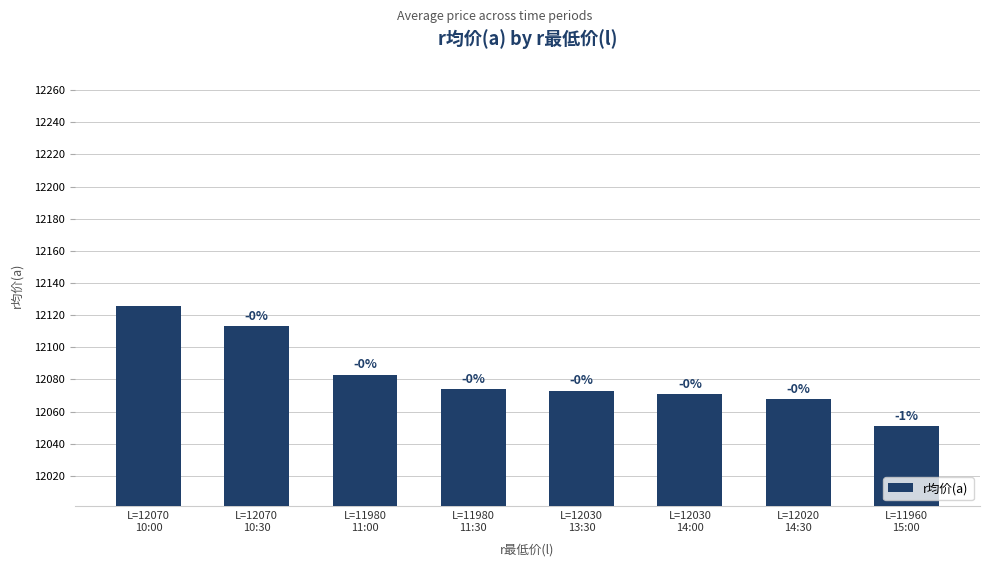

How many bars are there in total?

8